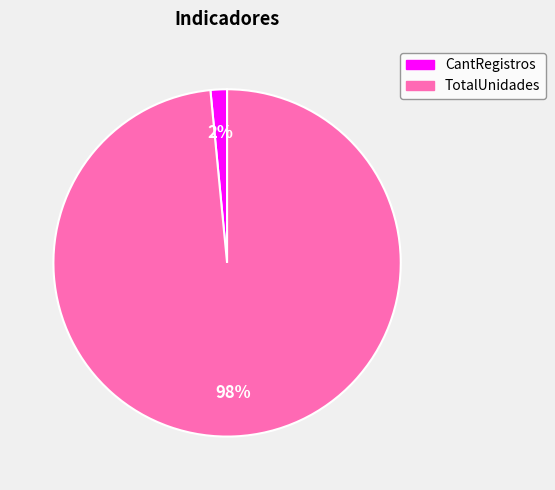

Which category accounts for the majority?

TotalUnidades